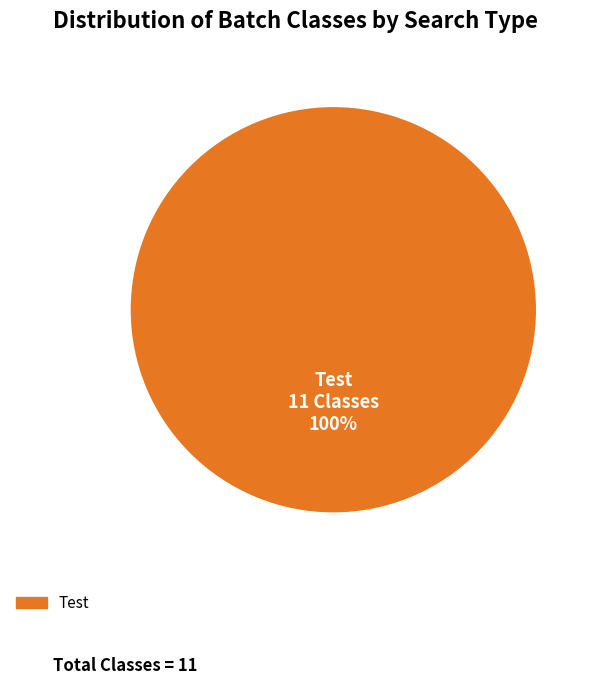

Is there any slice that represents more than half of the pie?

Yes